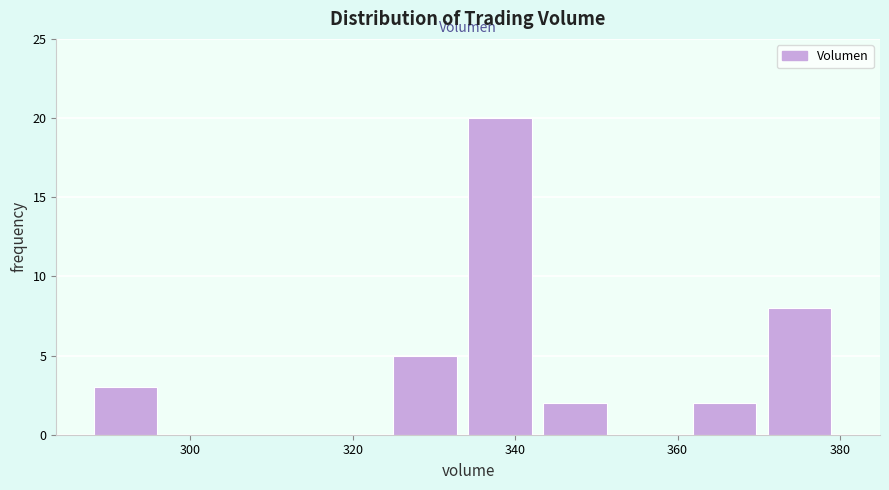

Reading left to right, list every bar in this chart as the range it spans on the x-axis followed by its height. Neither the bar edges nor the heights are printed on the chart, so give them approximately, as read against the axes.

288 to 298: 3
298 to 306: 0
306 to 316: 0
316 to 324: 0
324 to 334: 5
334 to 344: 20
344 to 352: 2
352 to 362: 0
362 to 372: 2
372 to 380: 8